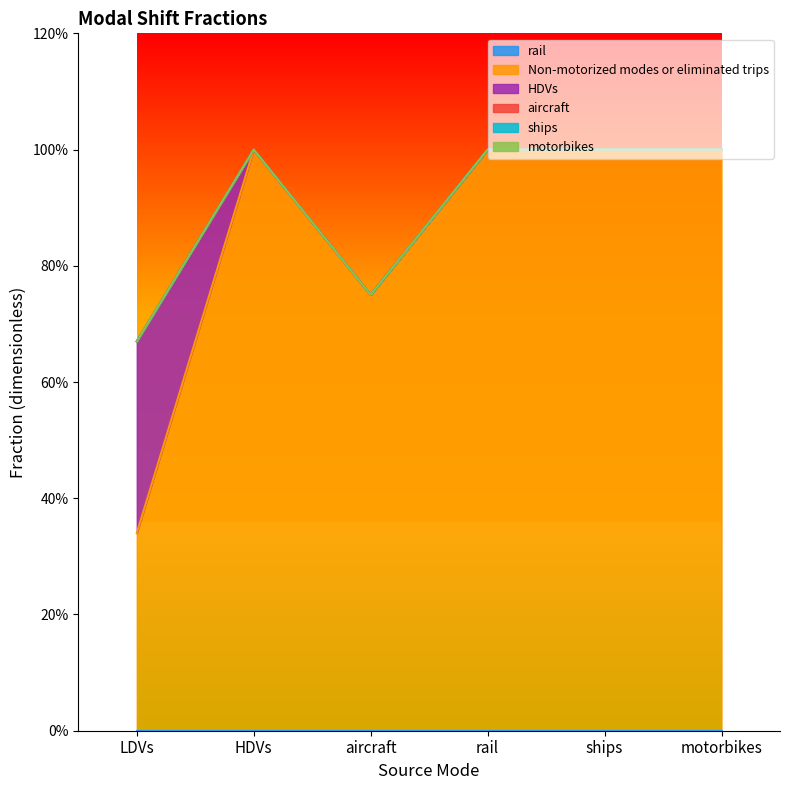

Rank the series at ships from highest to lowest value.

Non-motorized modes or eliminated trips, rail, HDVs, aircraft, ships, motorbikes